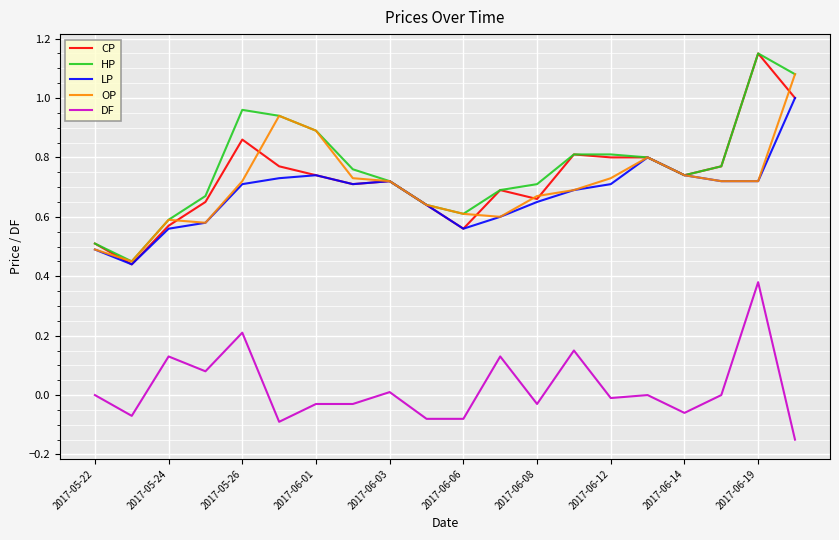

Which series has the widest spread of values?

CP